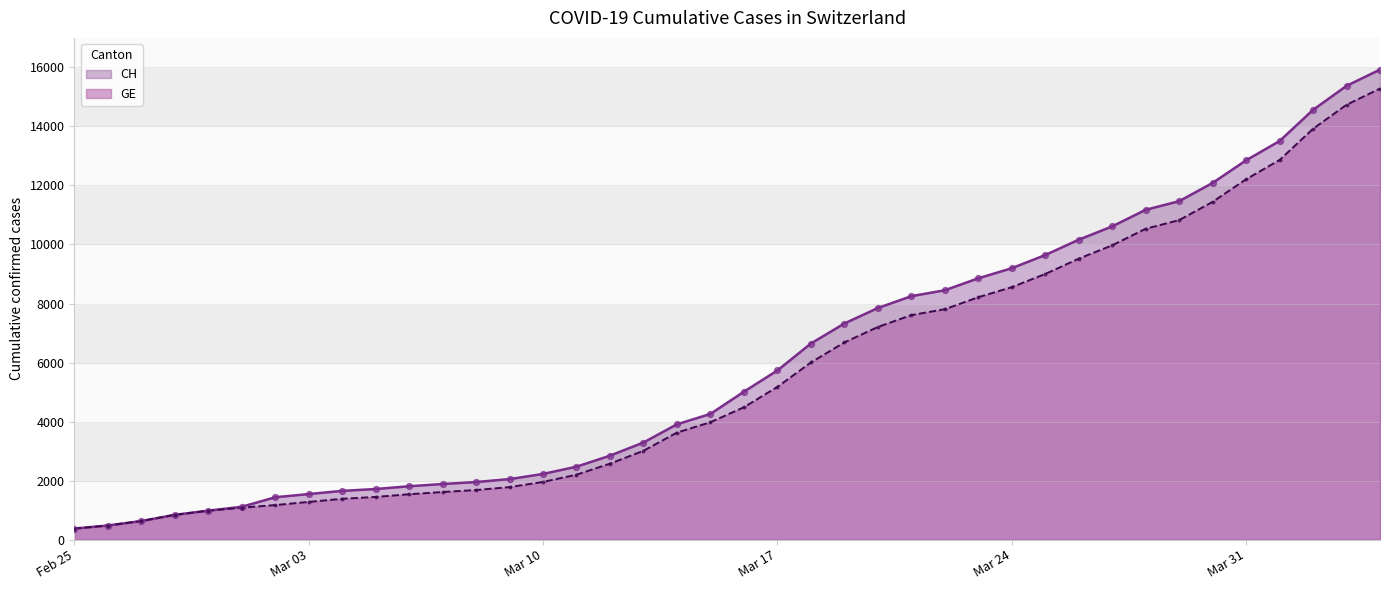

What are all the series names shown in the legend?

CH, GE